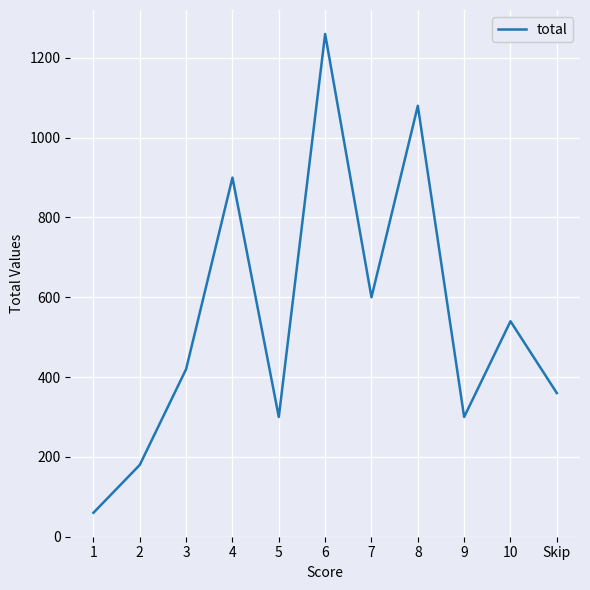

What is the ratio of the value at 5 to the value at Skip?

0.8